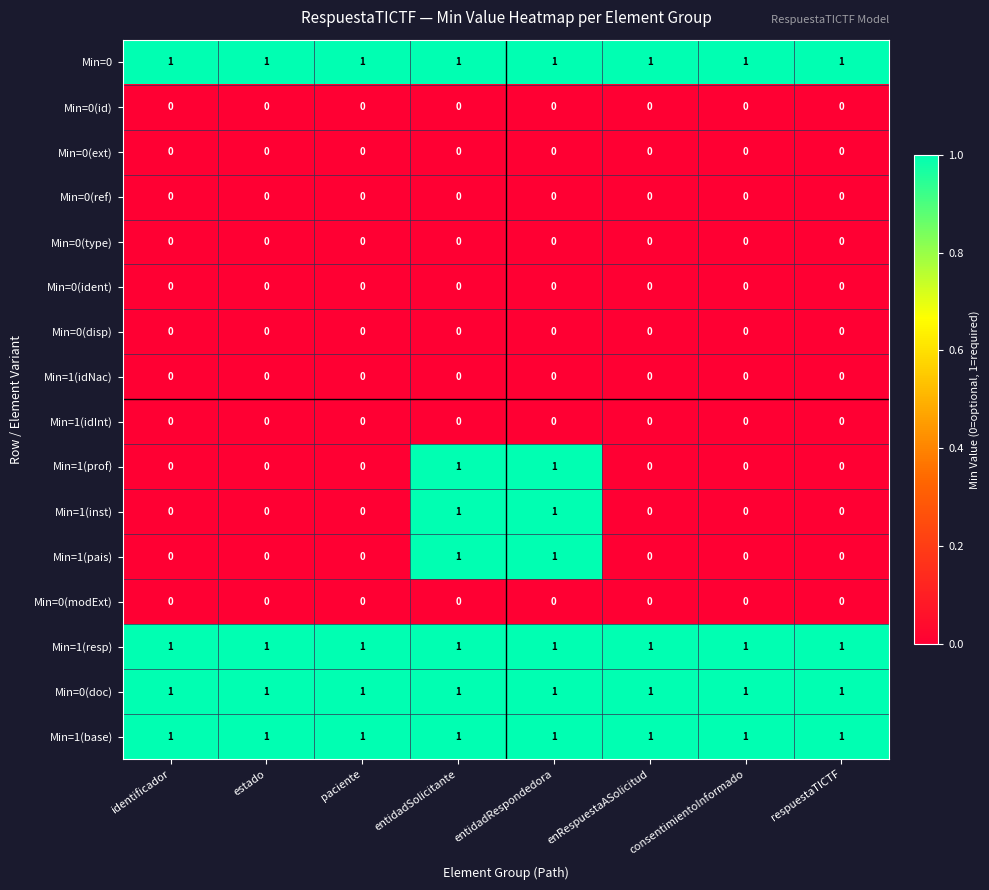

The Min=1(base) series shows 1 at identificador. True or false?

True